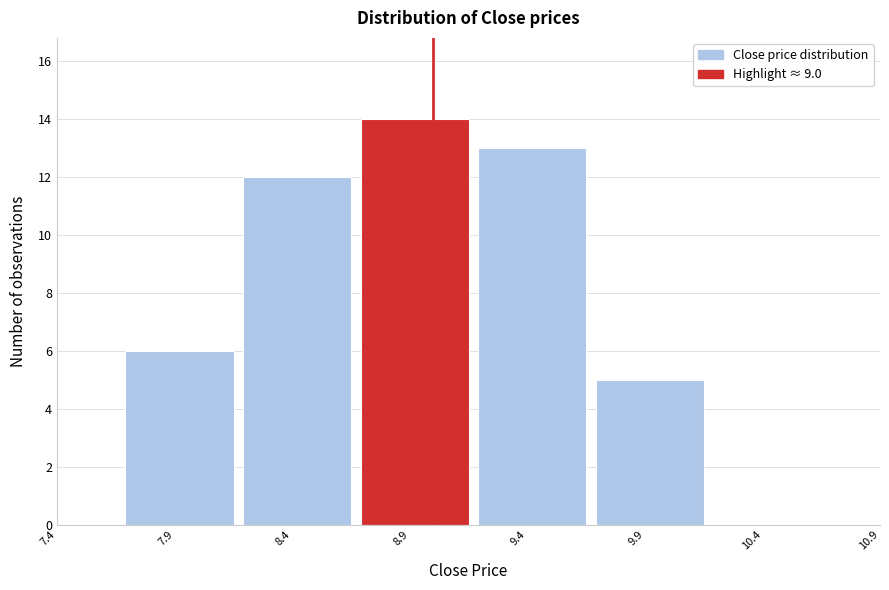

How tall is the bar that spans 8.65 to 9.15 on the x-axis? Neither the bar edges nor the heights are printed on the chart, so give them approximately, as read against the axes.

14